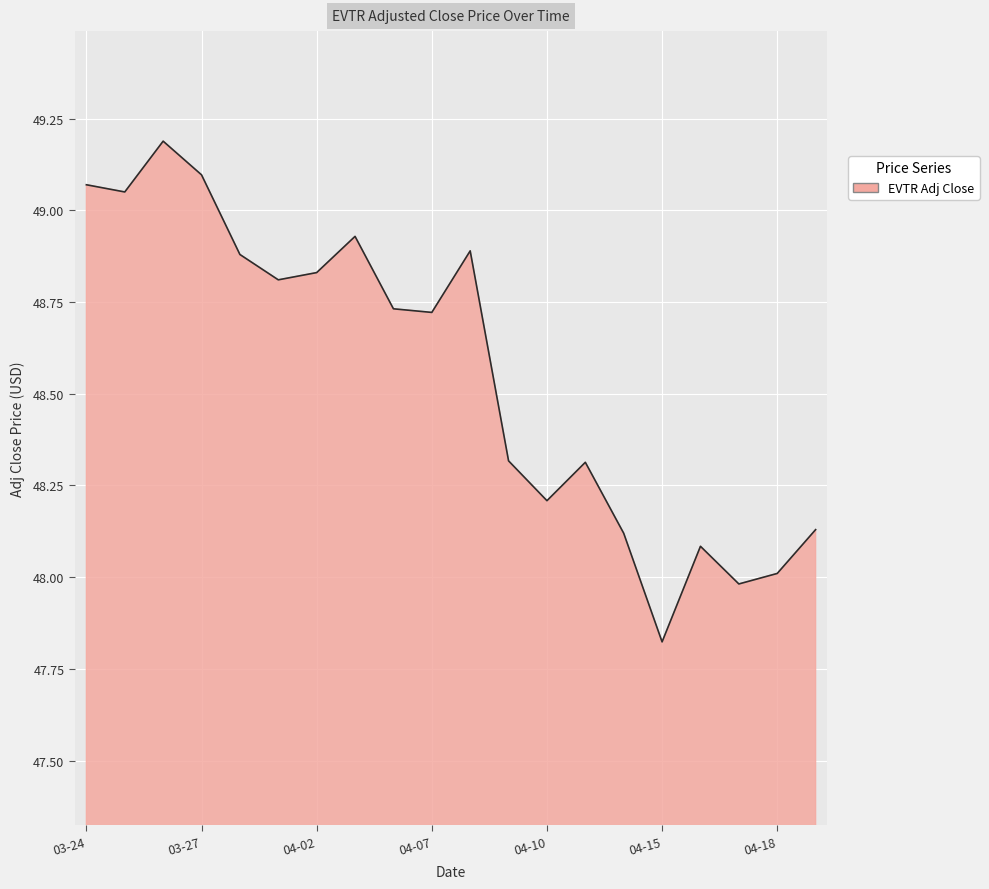

What is the maximum value shown in the chart?

49.2